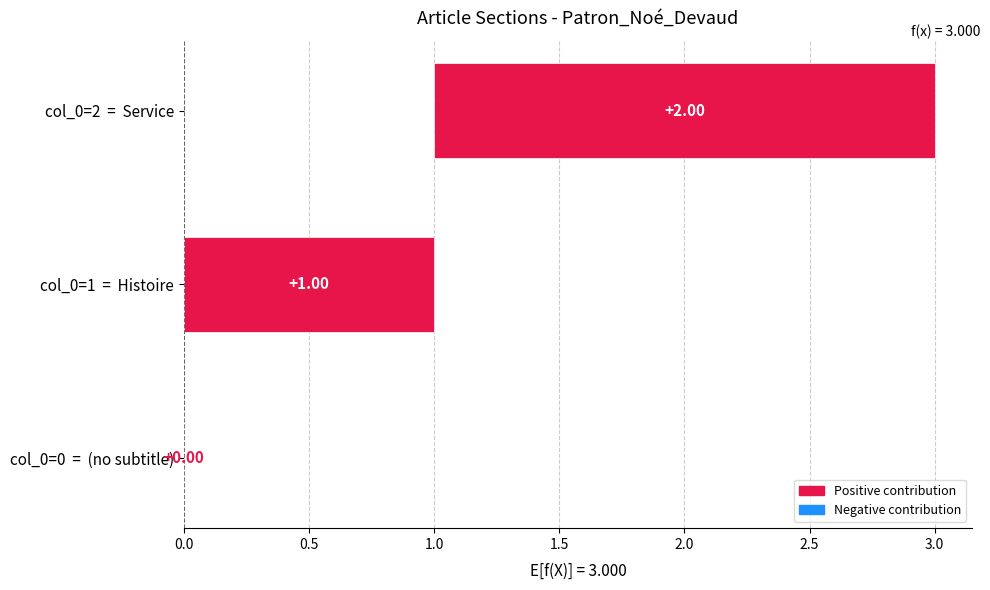

How many values are above zero?

2